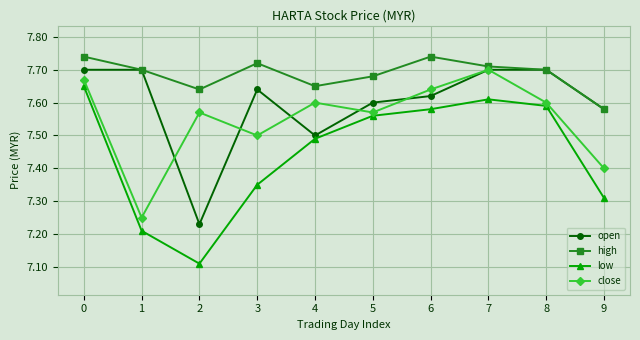

What are all the series names shown in the legend?

open, high, low, close